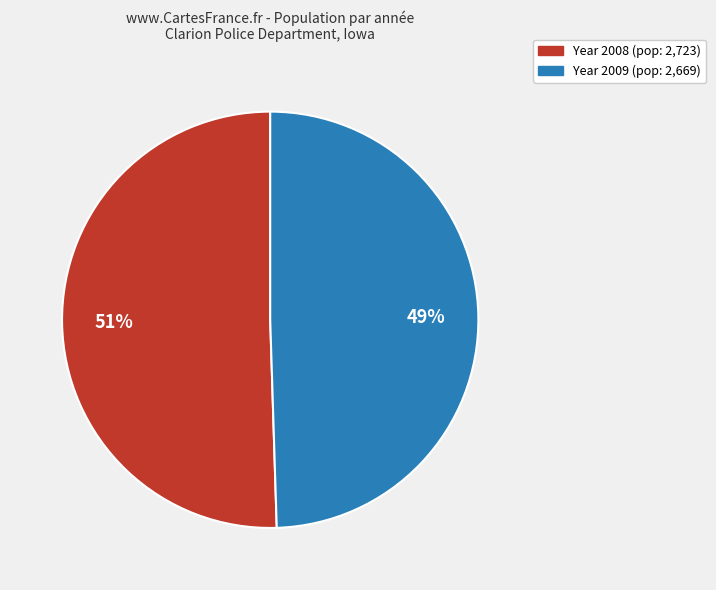

To the nearest percent, what is the average slice percentage?

50%